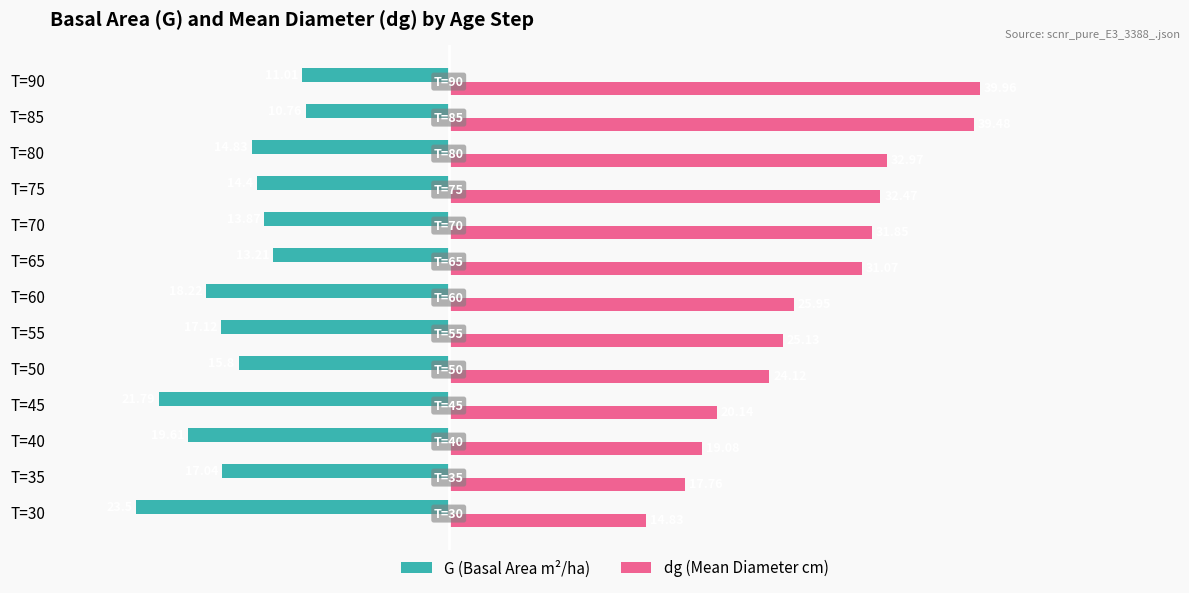

At how many categories does at least one series exceed 24?

9